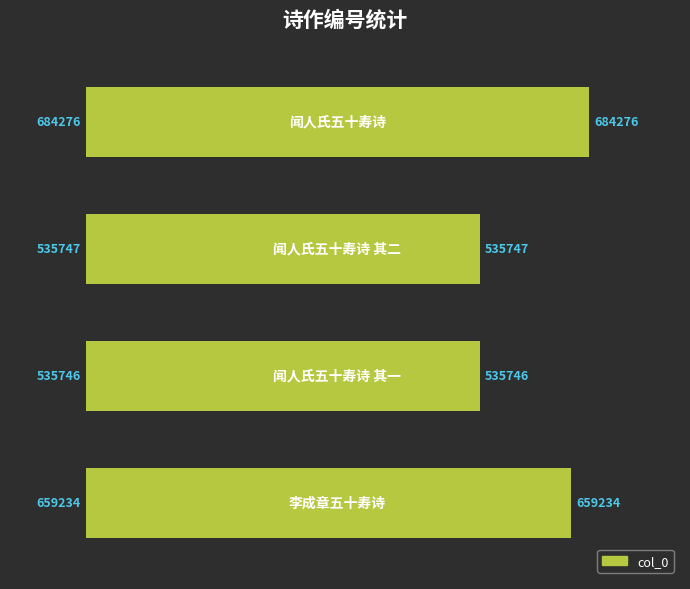

What is the maximum value shown in the chart?

684276